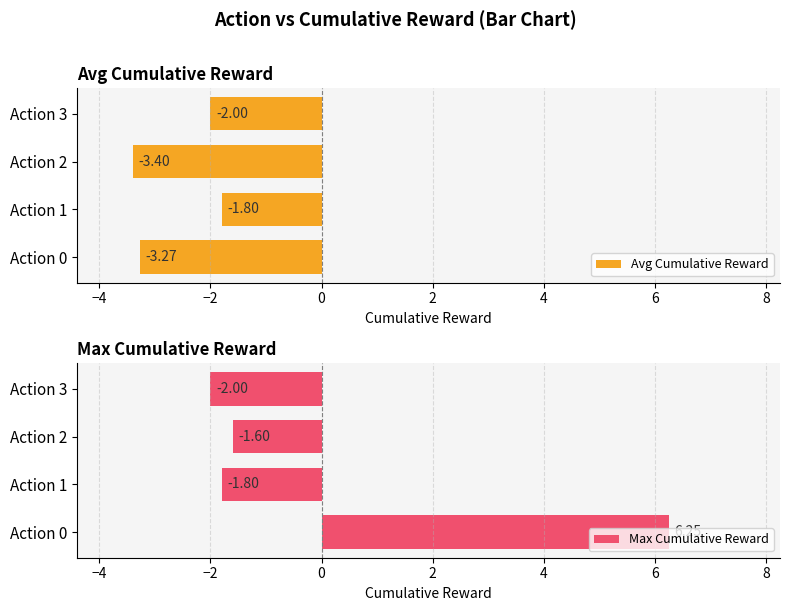

Reading left to right, list all the values displayed in this chart.

Avg Cumulative Reward: -3.3	-1.8	-3.4	-2.0
Max Cumulative Reward: 6.2	-1.8	-1.6	-2.0